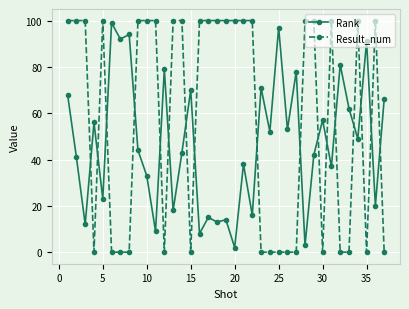

True or false: Rank and Result_num cross at least once.

True